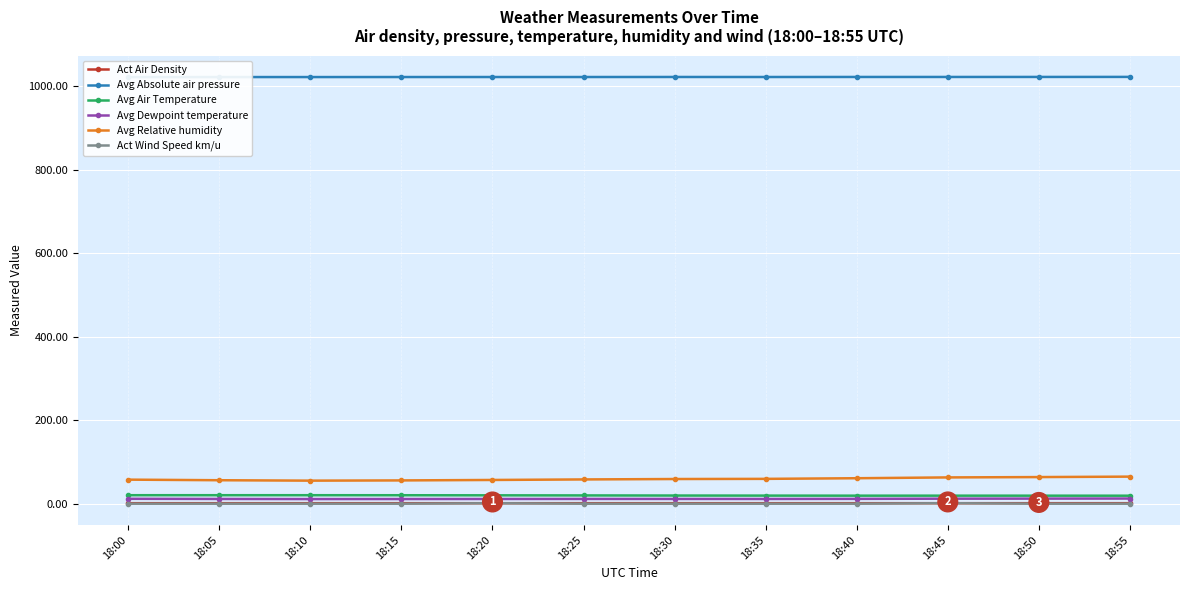

What is the difference between the highest and lowest values at 18:15?

1022.5